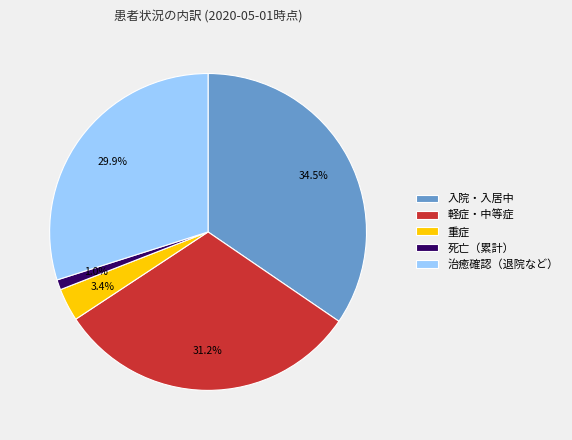

What percentage is NOT represented by 重症?

96.6%